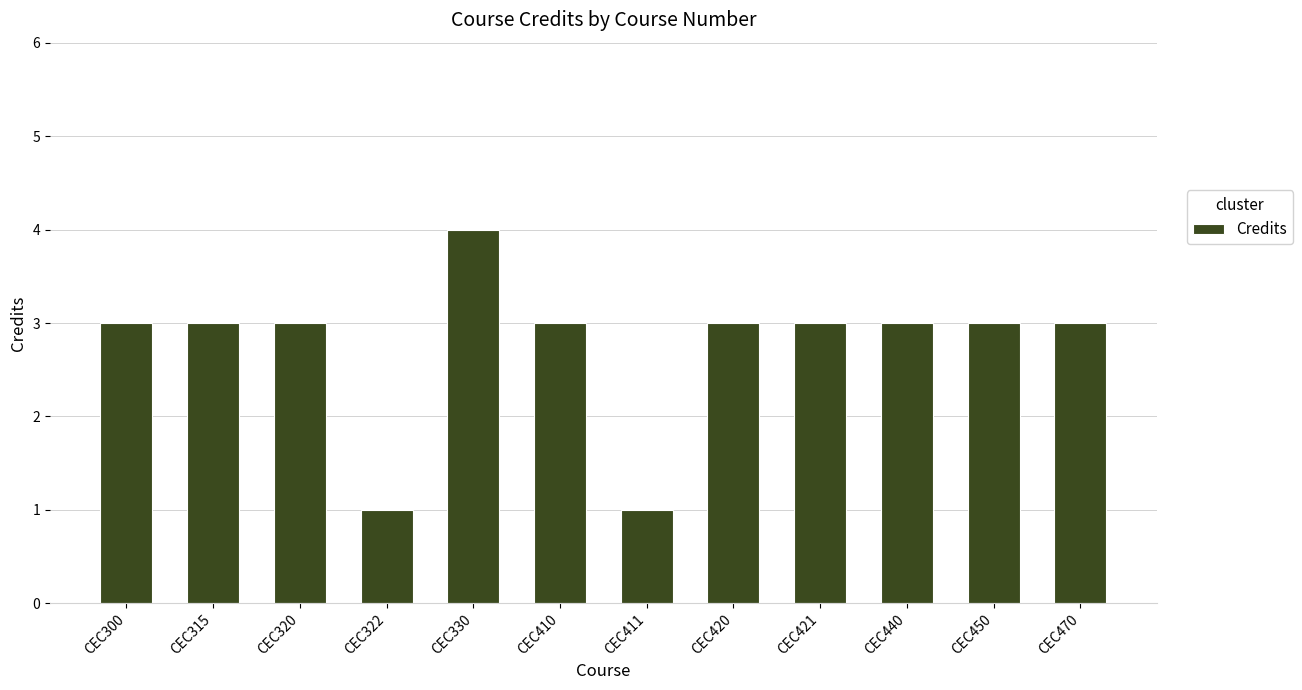

True or false: the data shows 3 at CEC440.

True